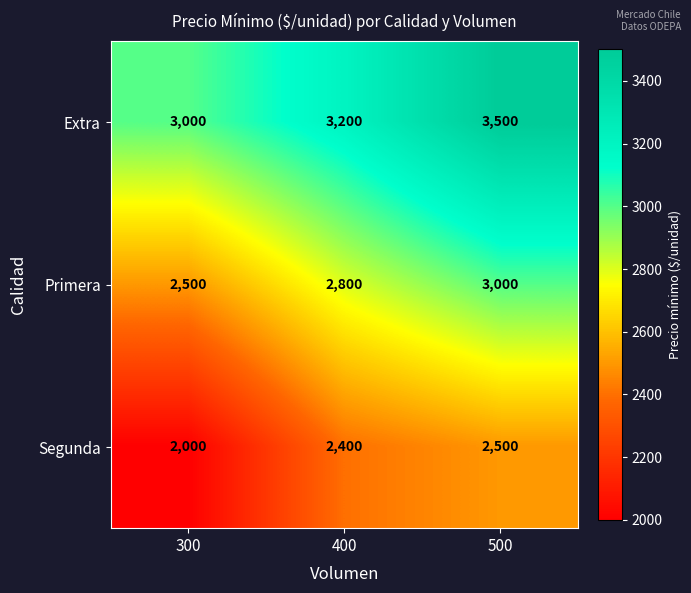

True or false: Segunda has a value of 2000 at 300.

True